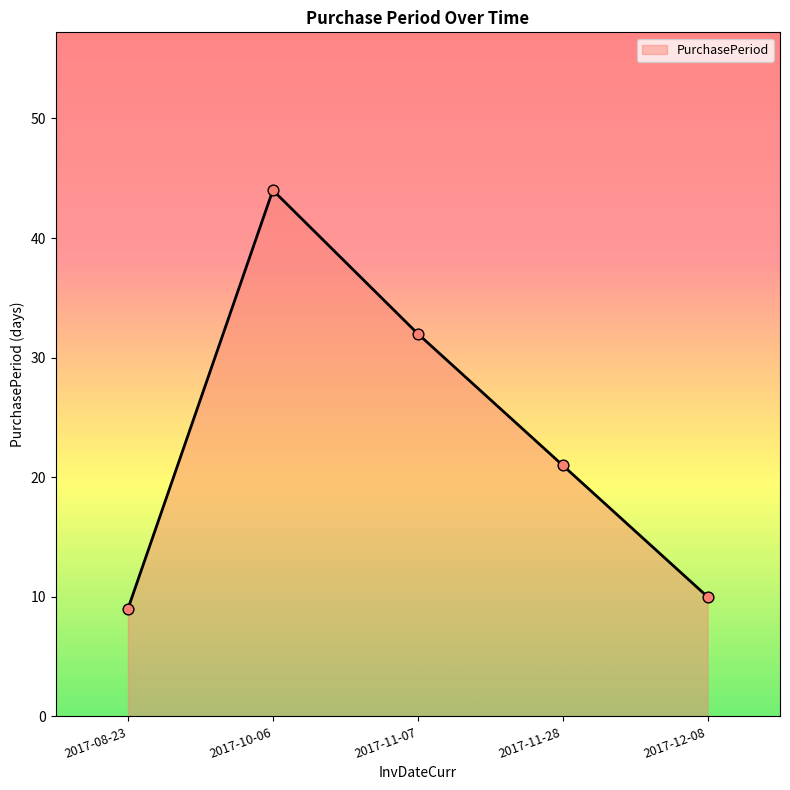

Approximately how many times larger is the value at 2017-11-07 compared to 2017-10-06?

0.7